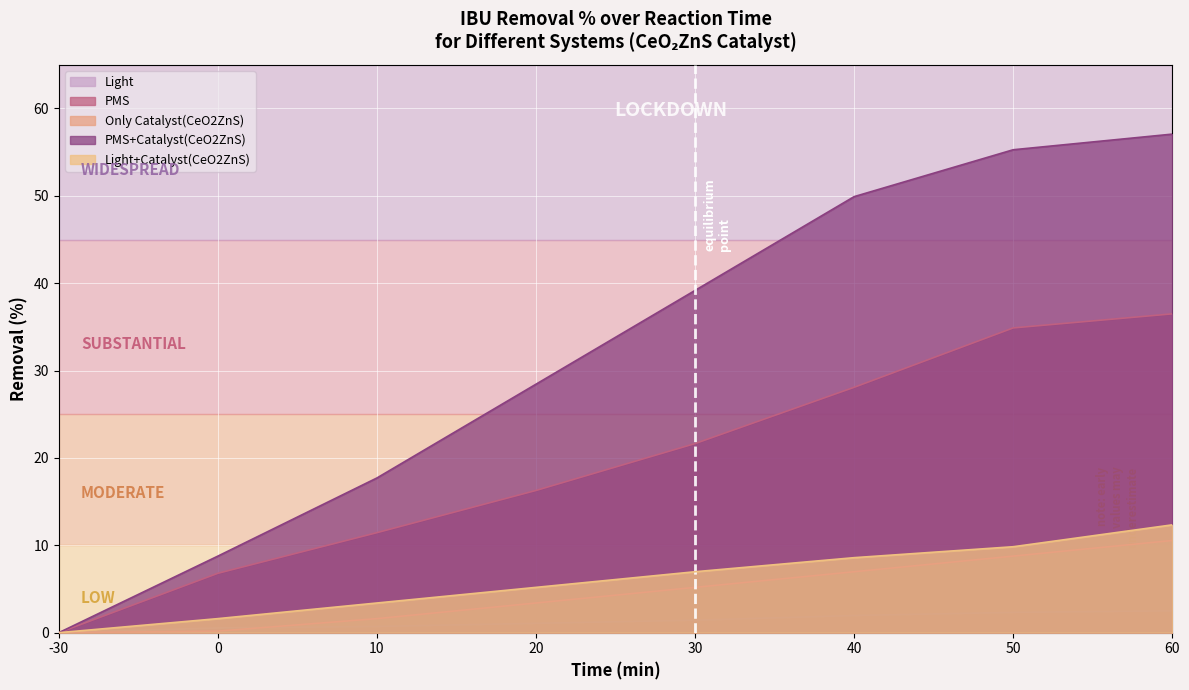

True or false: Light has a value of 1.3 at 60.

False